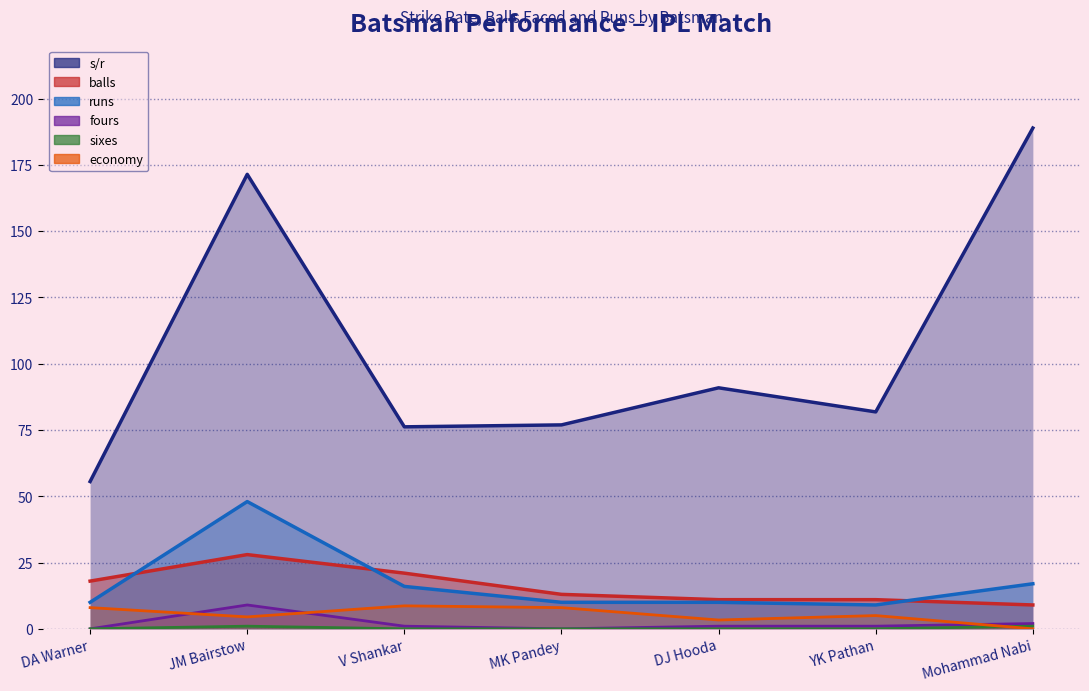

What are all the series names shown in the legend?

s/r, balls, runs, fours, sixes, economy